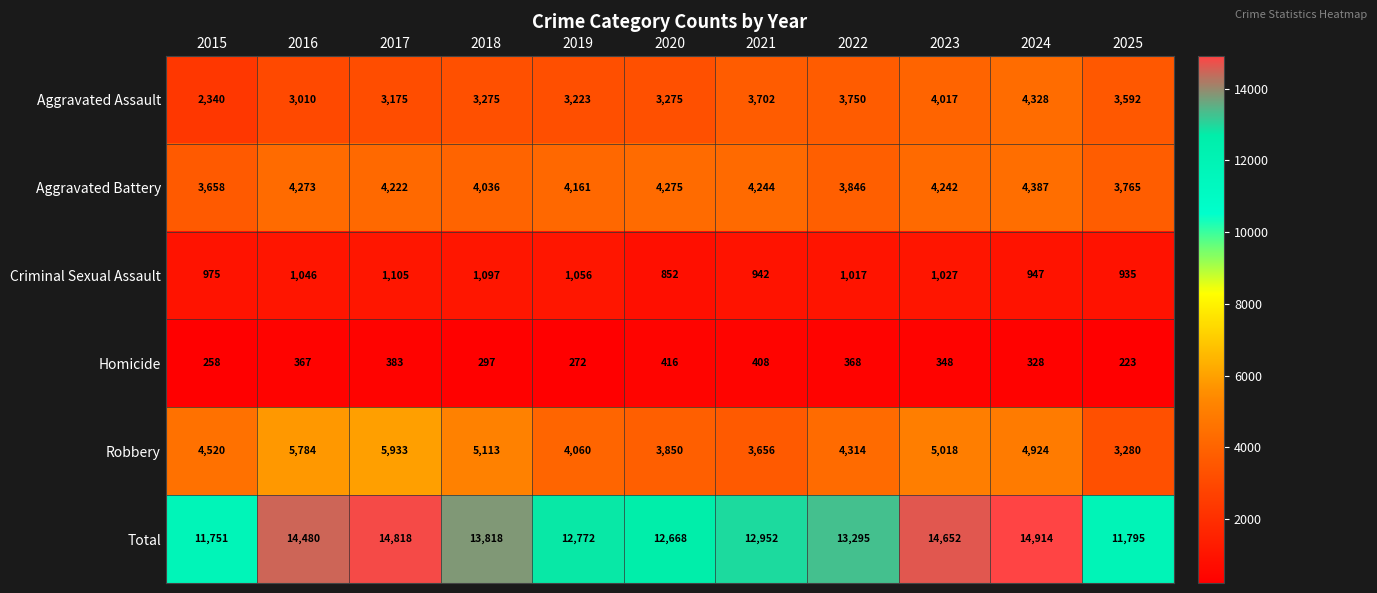

What is the total value across all series at 2025?

23590